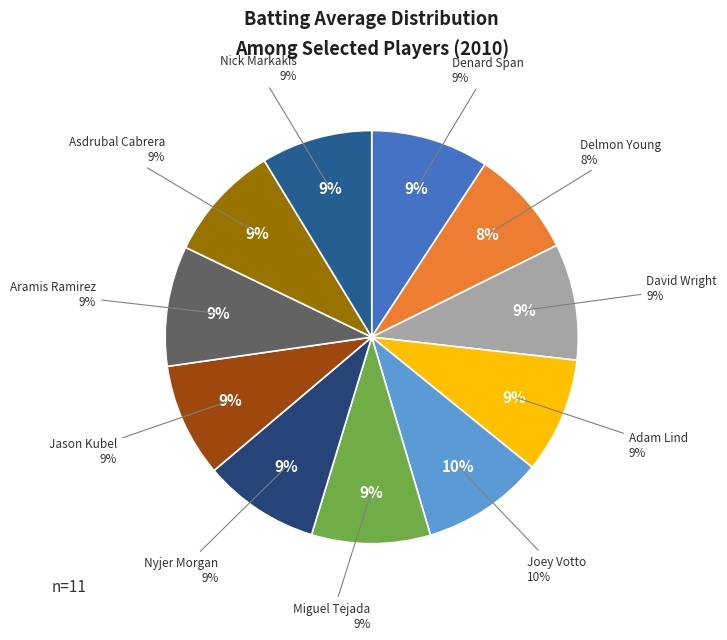

Which slice is the largest?

Joey Votto